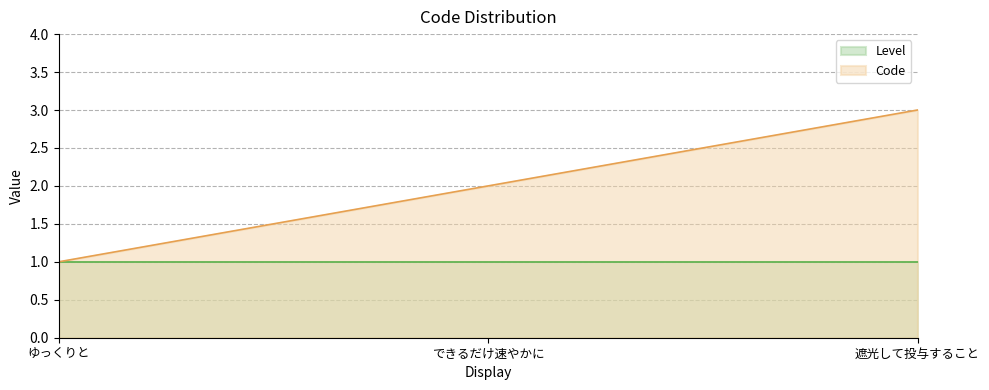

Does the chart have visible grid lines?

Yes